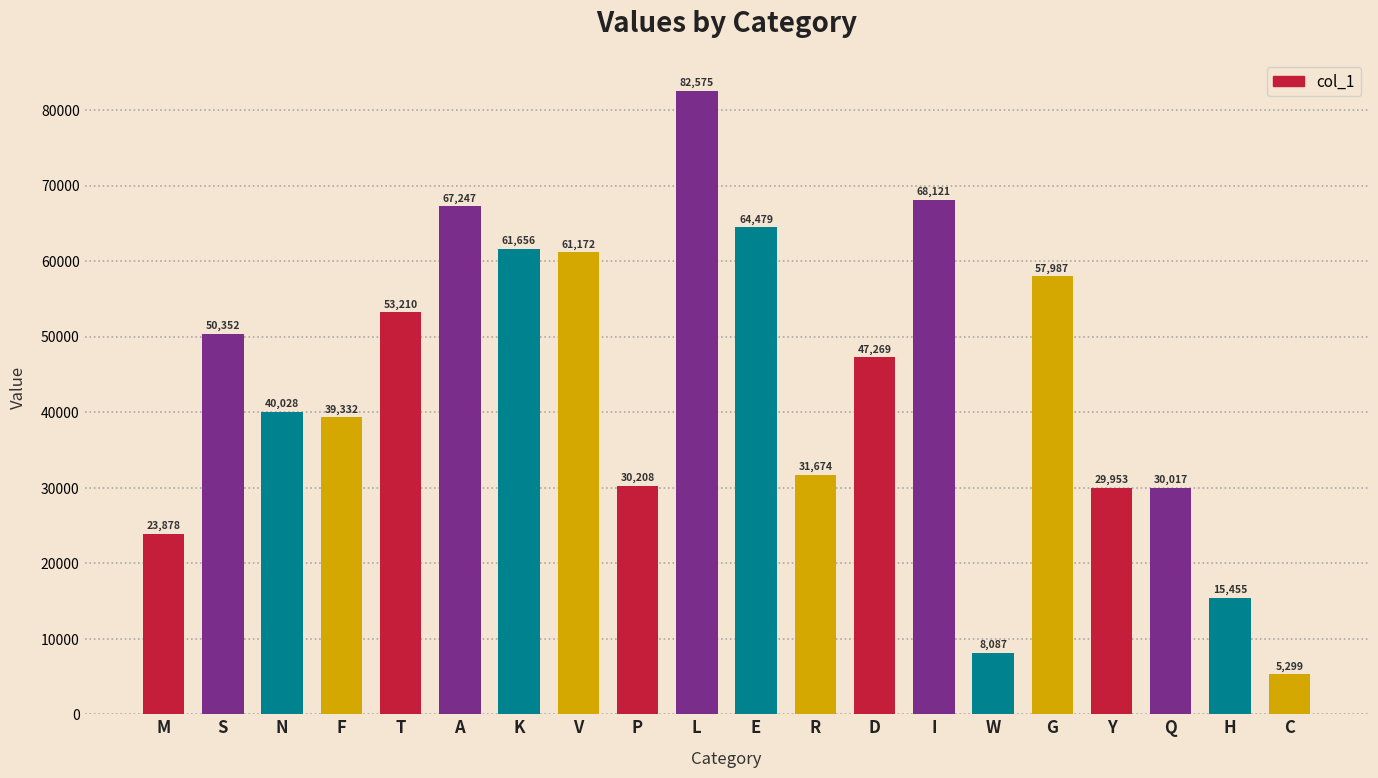

List the labels in order of value, smallest first.

C, W, H, M, Y, Q, P, R, F, N, D, S, T, G, V, K, E, A, I, L